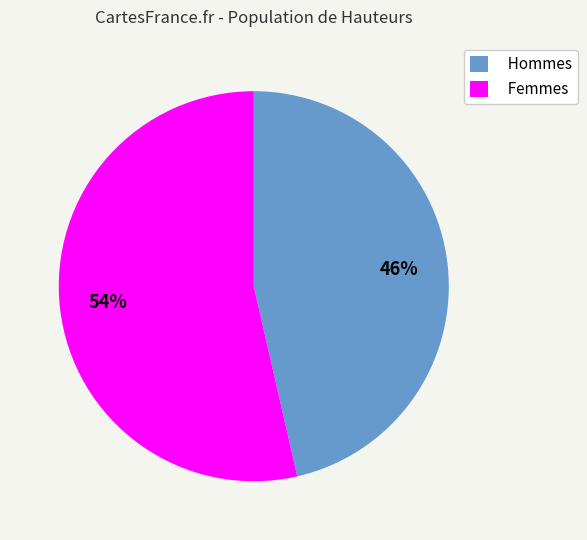

To the nearest percent, what is the average slice percentage?

50%